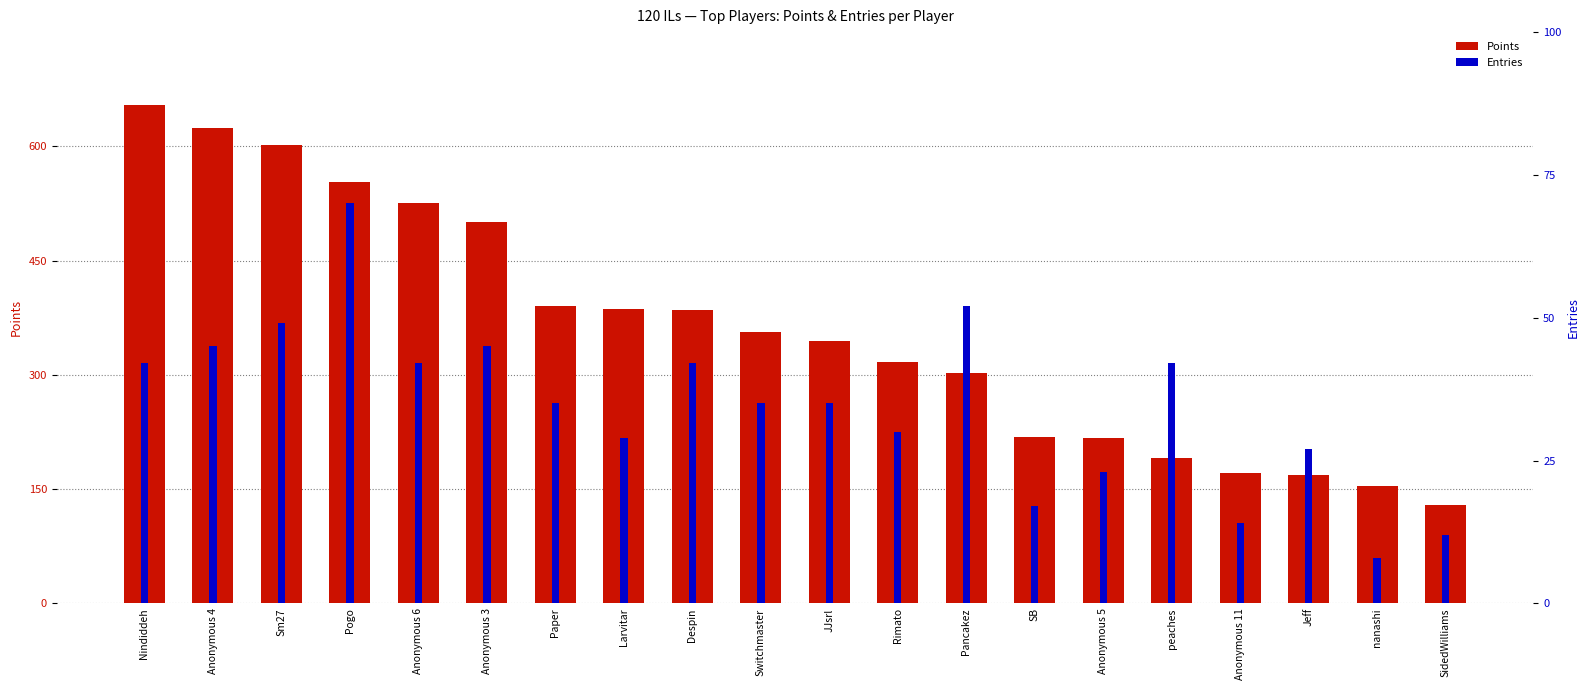

Is it true that Points equals 553 at Pogo?

True